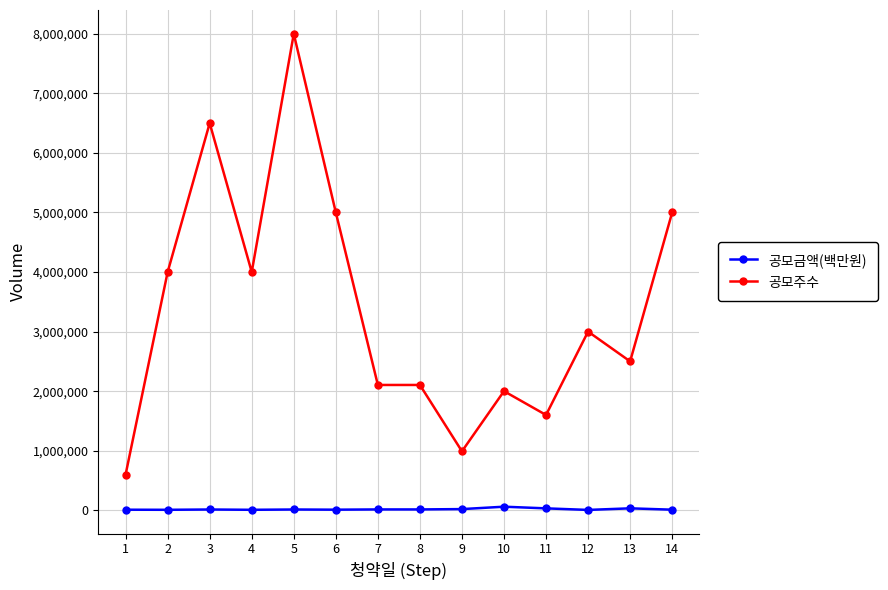

Does the chart have visible grid lines?

Yes